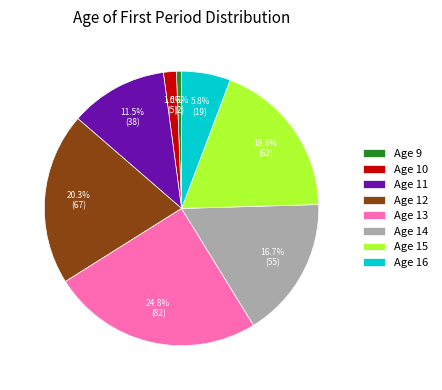

Between Age 12 and Age 15, which is larger?

Age 12